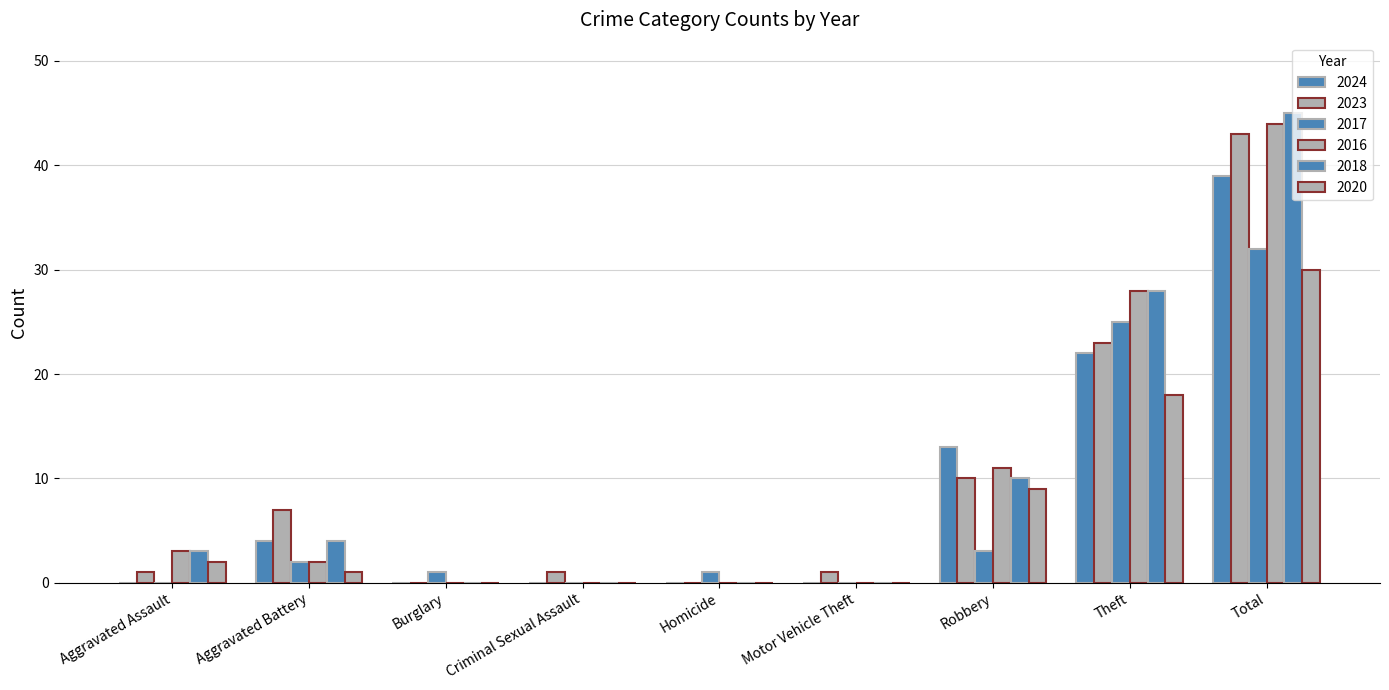

How many groups of bars are there?

9